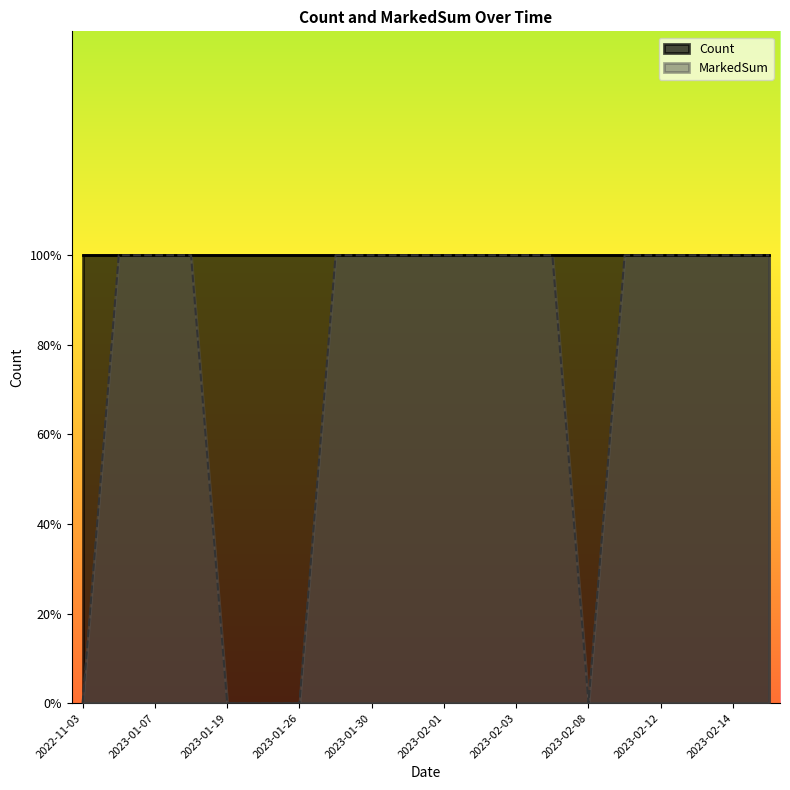

How many values are below 1?

5